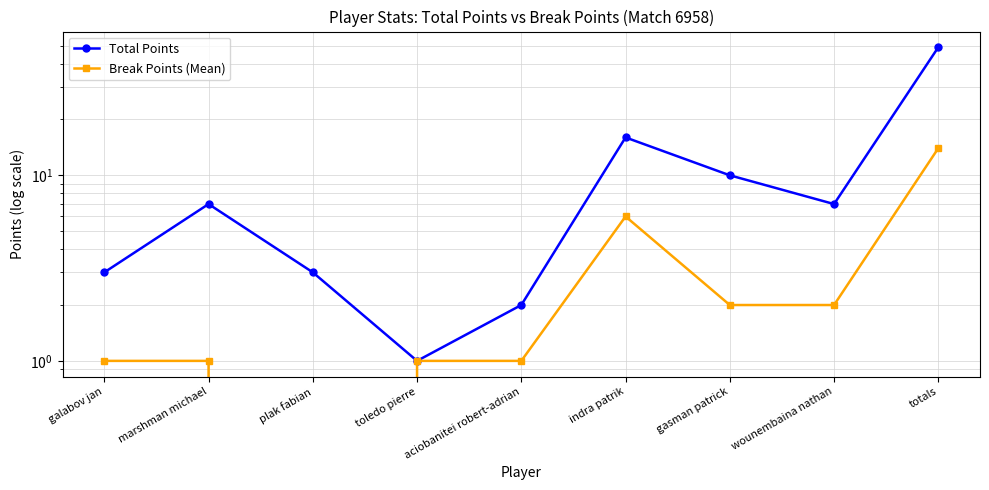

What is the maximum value shown in the chart?

49